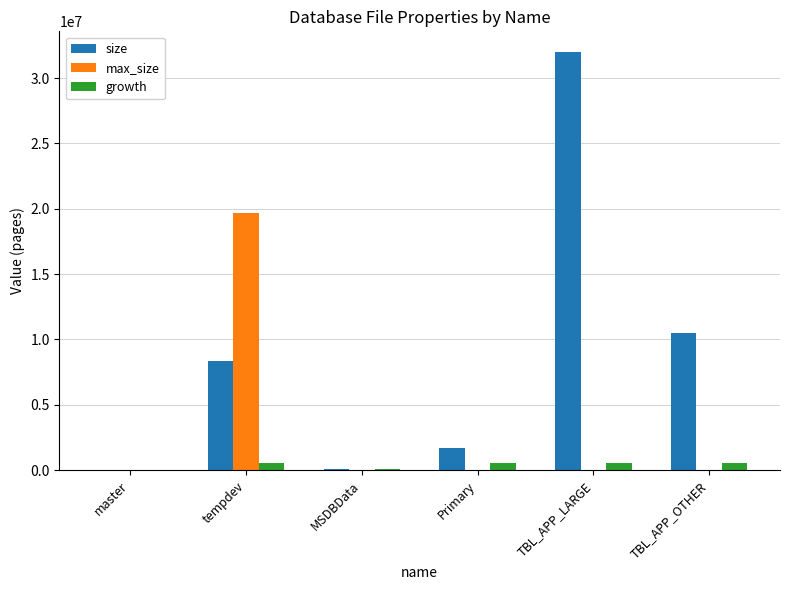

Which series has the widest spread of values?

size